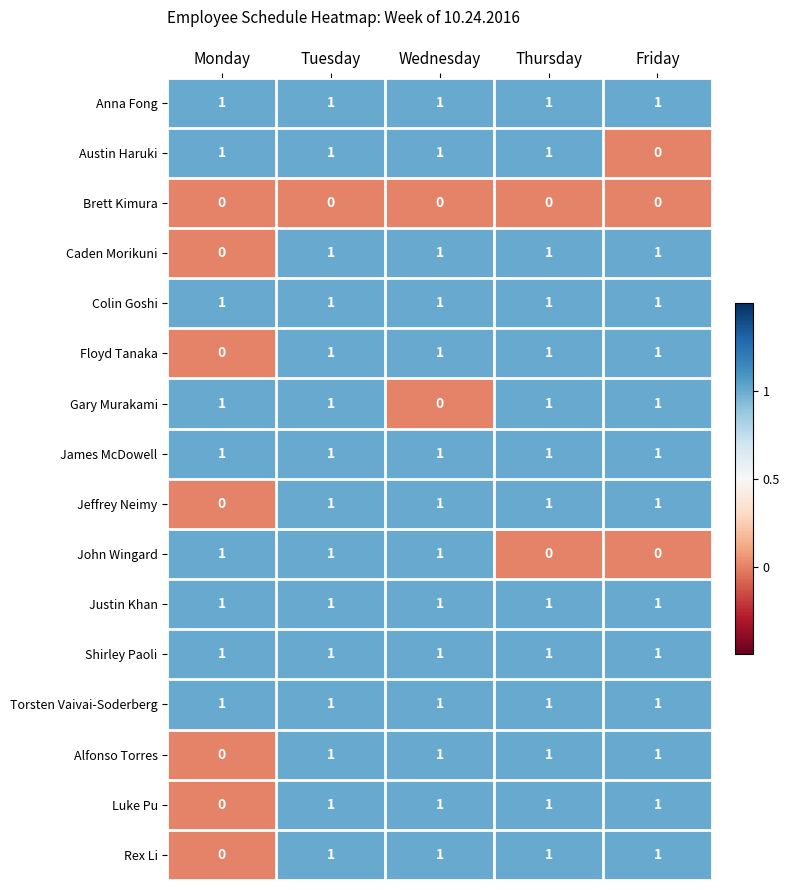

Is it true that Luke Pu equals 1 at Thursday?

True